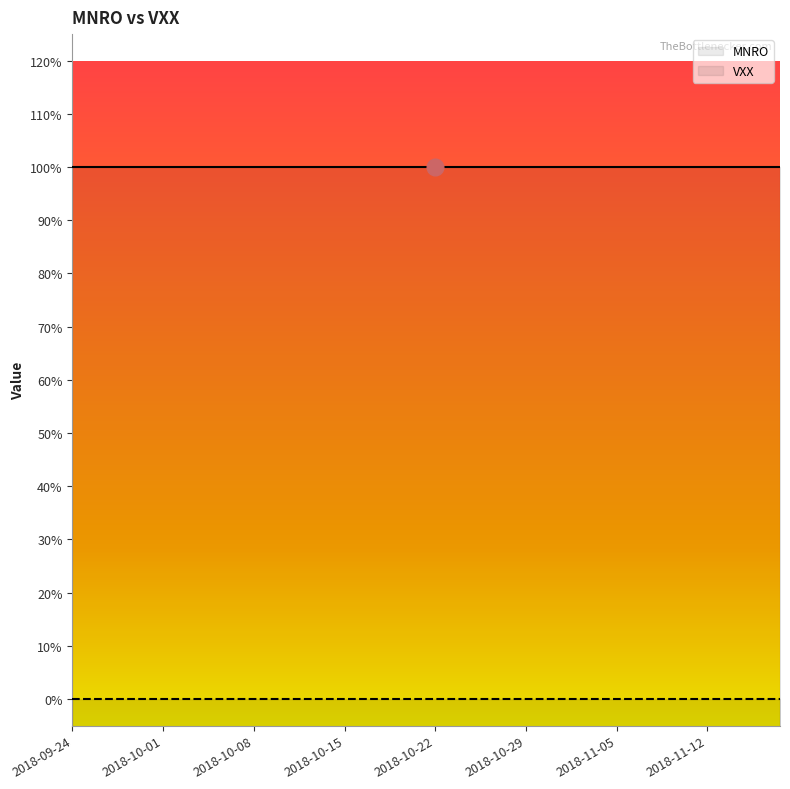

What is the label of the 21st point from the left?

2018-10-22